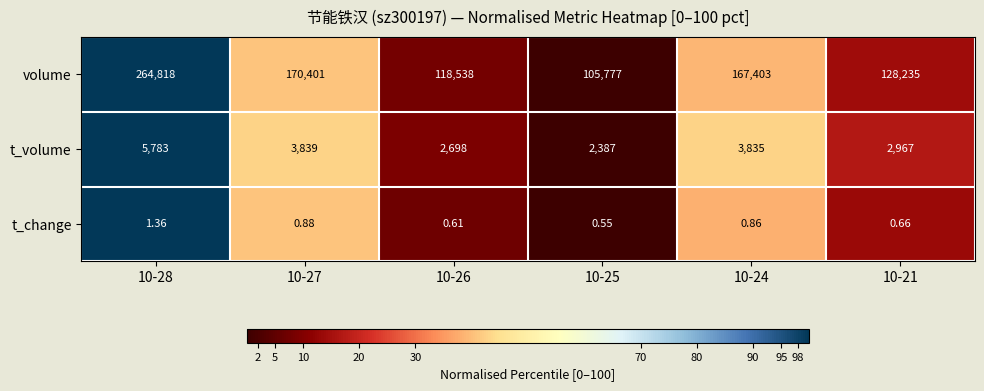

Which series has the largest total across all categories?

volume